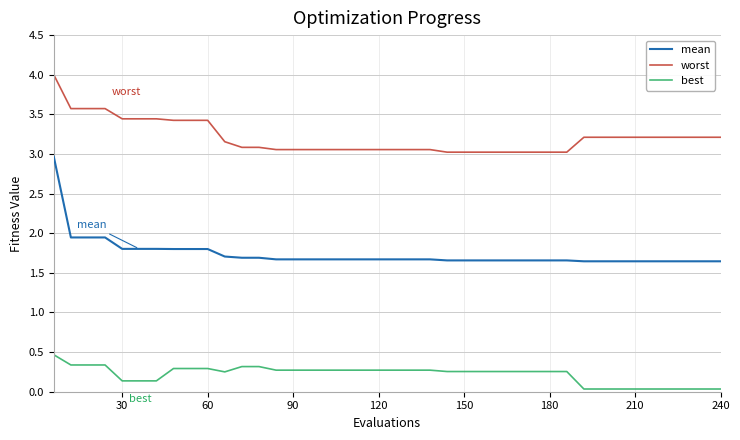

Rank the series by their average value, from highest to lowest.

worst, mean, best